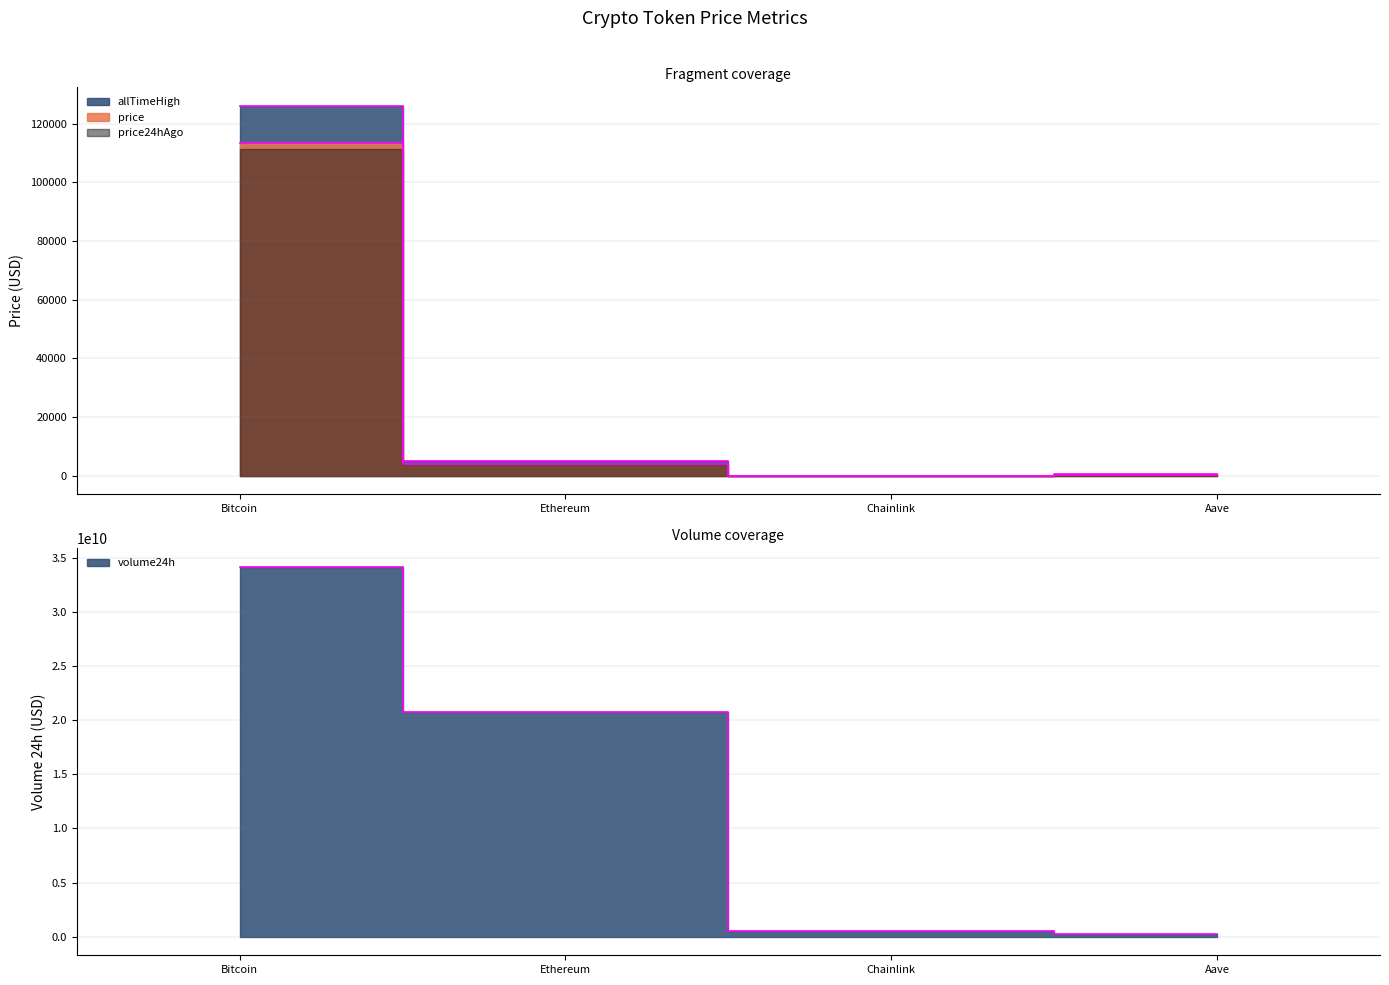

What is the difference between the second highest and second lowest values in the volume24h edge series?

20145749658.0